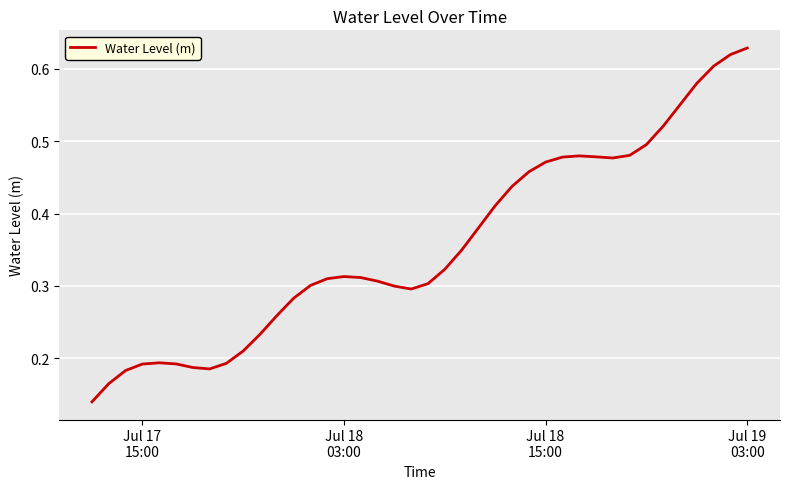

Is this an area chart (filled region under the line)?

No